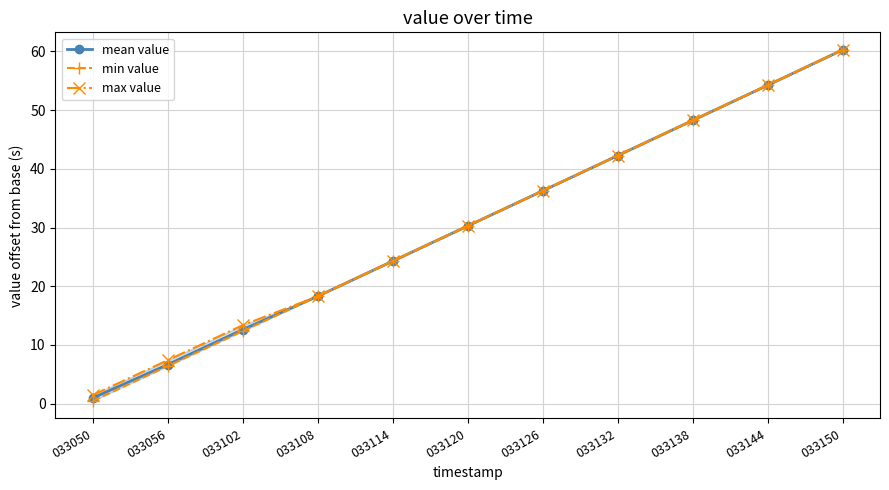

At which category is the sum across all series the highest?

033150